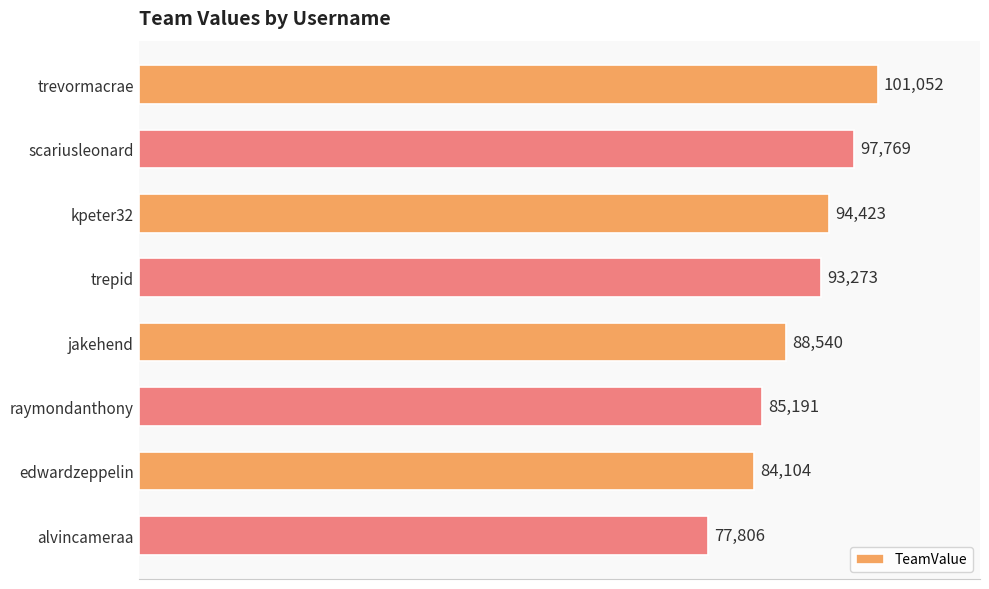

The value at edwardzeppelin is 30339. True or false?

False